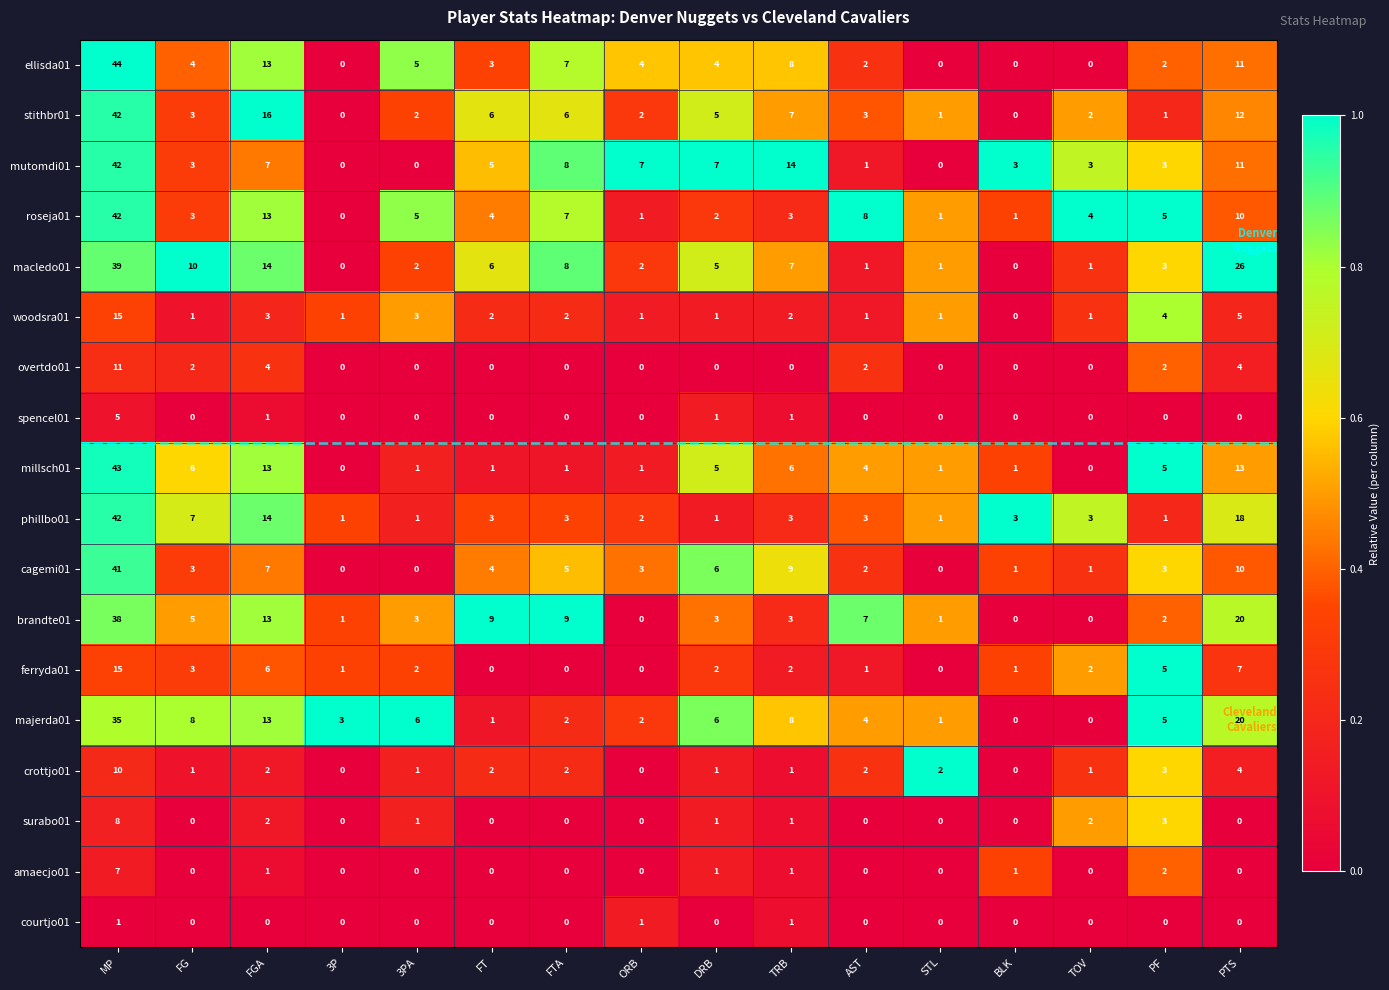

What is the highest value of the ferryda01 series?

15